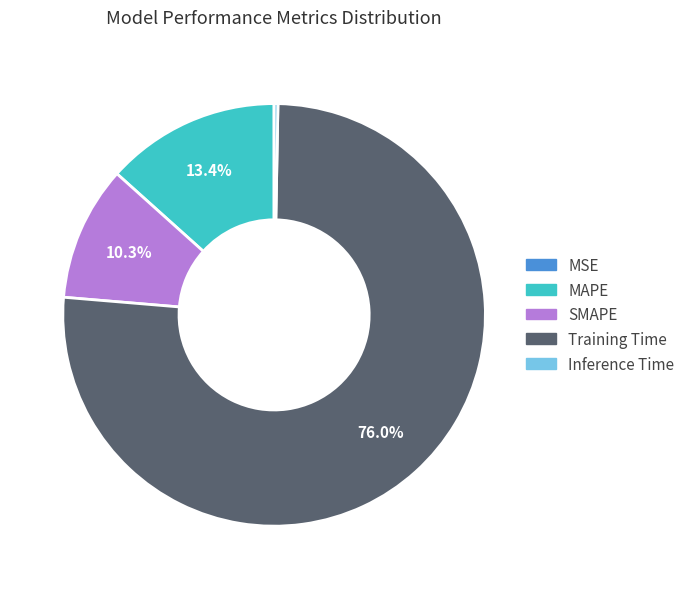

Between MAPE and SMAPE, which is larger?

MAPE